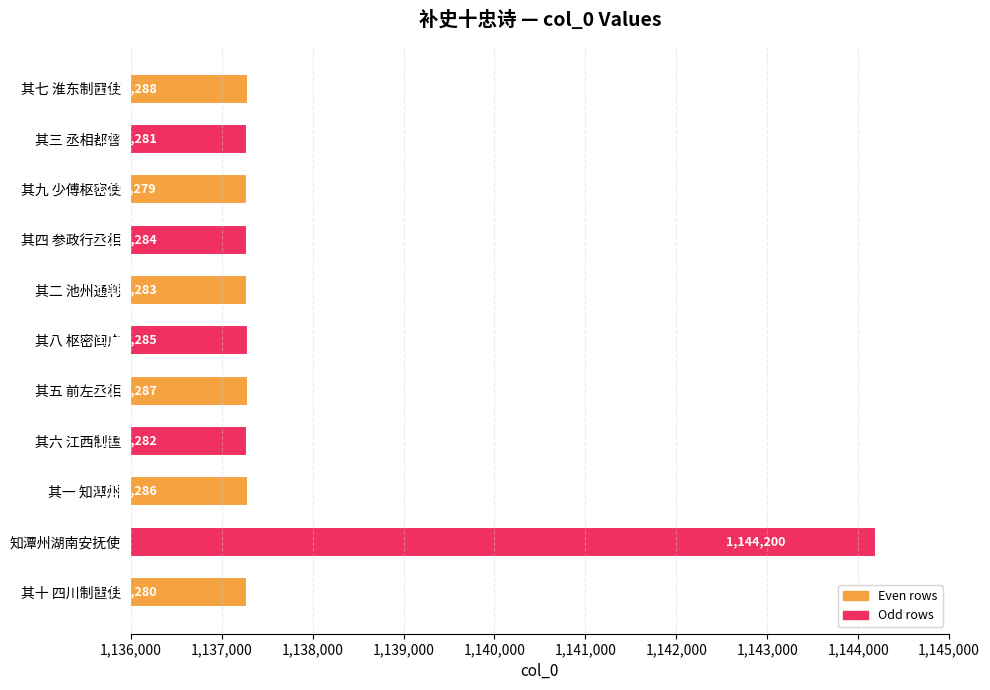

The value at 知潭州湖南安抚使 is 1144200. True or false?

True